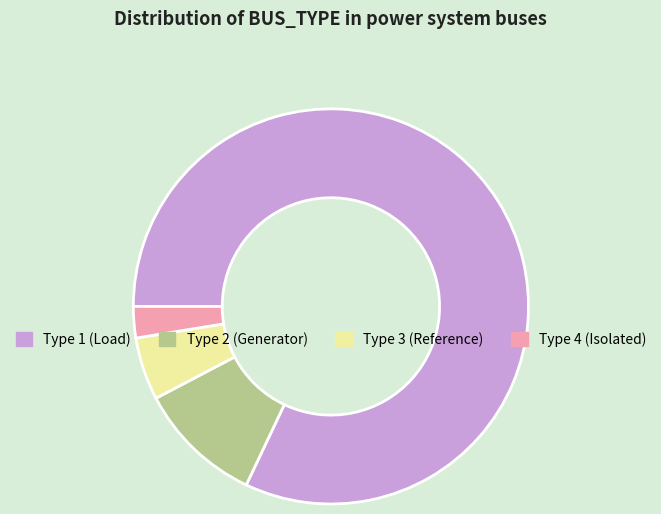

Rank the categories by value from highest to lowest.

Type 1, Type 2, Type 3, Type 4